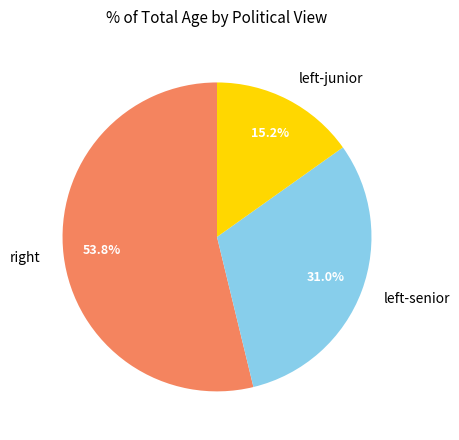

Which slice is the smallest?

left-junior